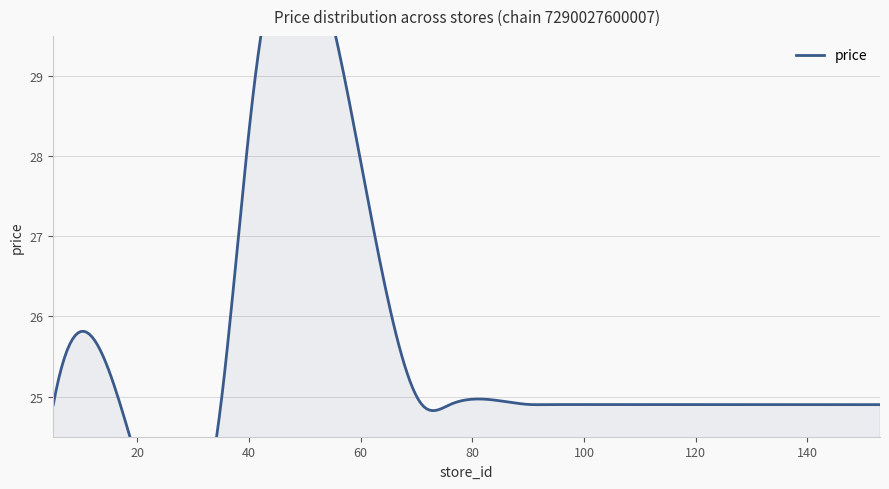

What value does the data have at 153?

24.9